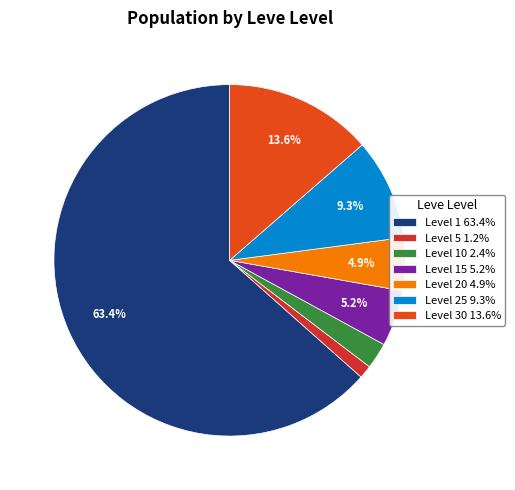

To the nearest percent, what is the average slice percentage?

14%